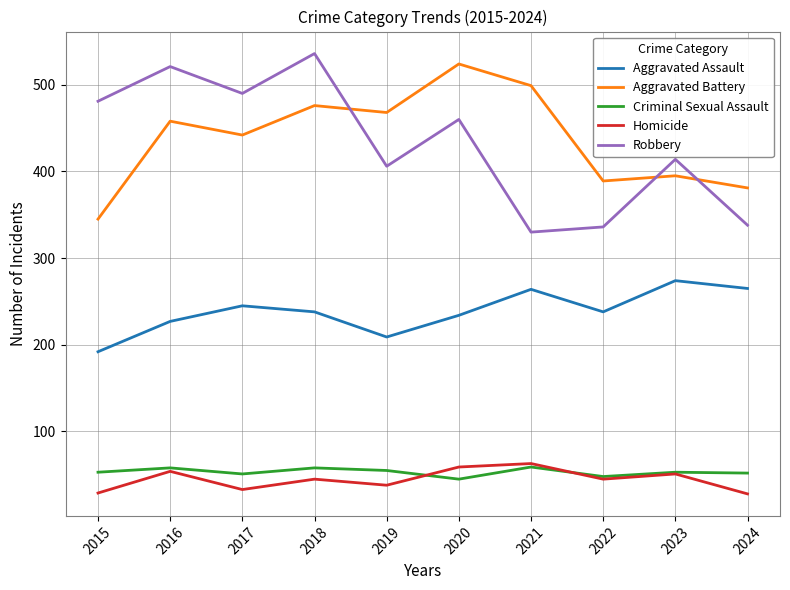

What is the difference between the maximum and minimum values in the Robbery series?

206